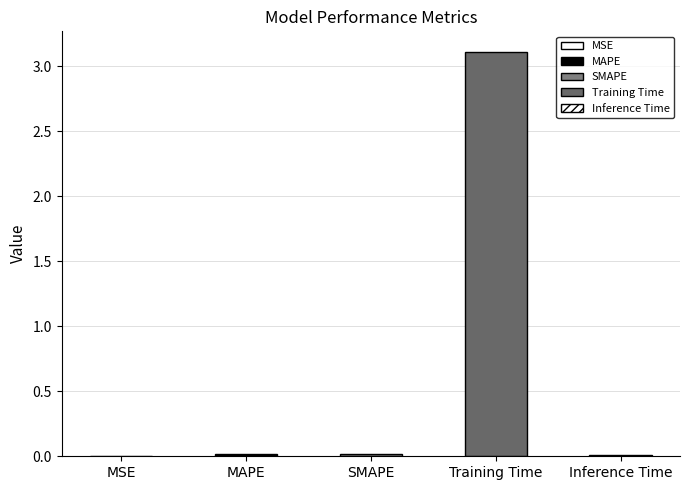

What is the average value?

0.6